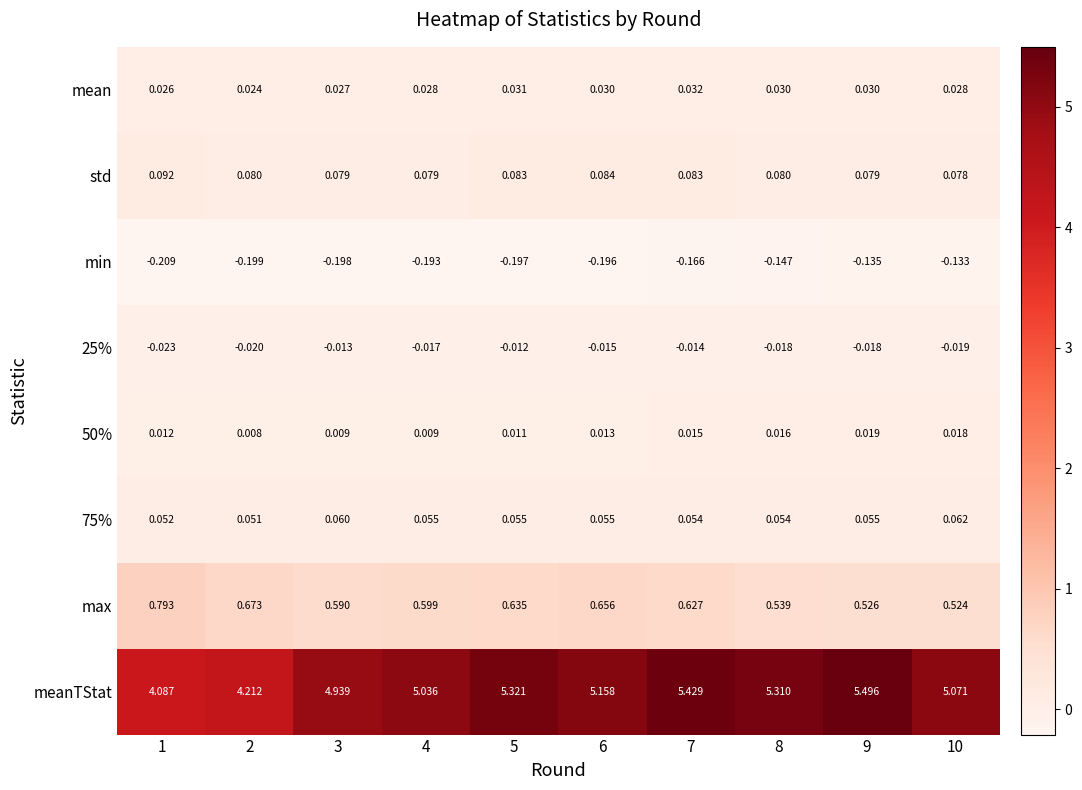

Rank the series by their maximum value, from lowest to highest.

min, 25%, 50%, mean, 75%, std, max, meanTStat